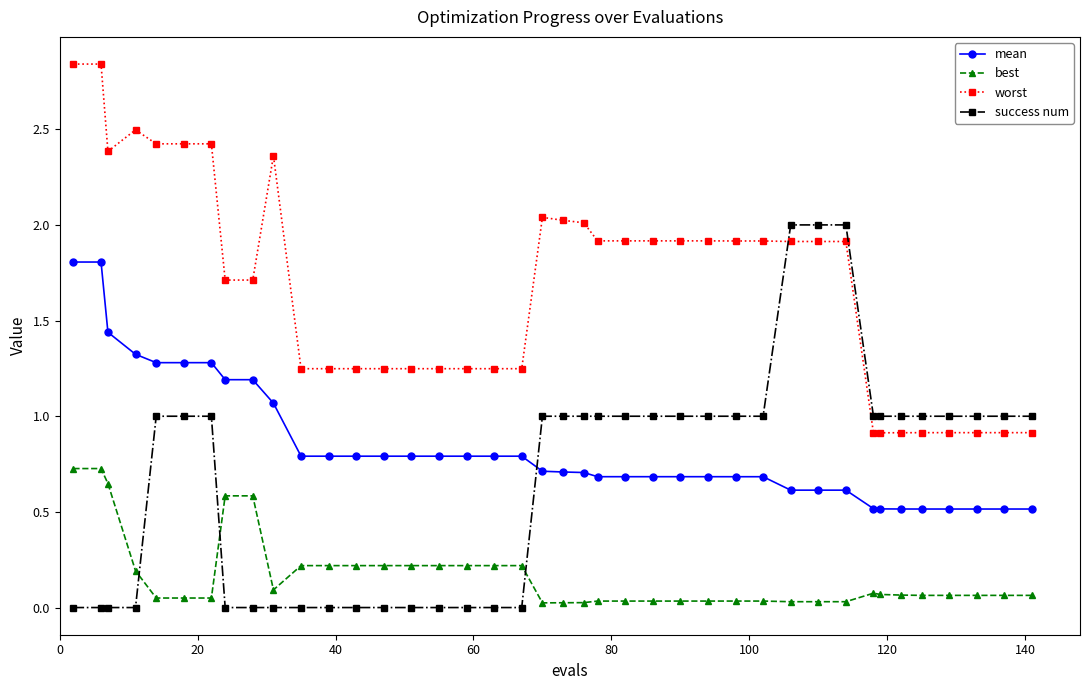

Rank the series by their maximum value, from lowest to highest.

best, mean, success num, worst